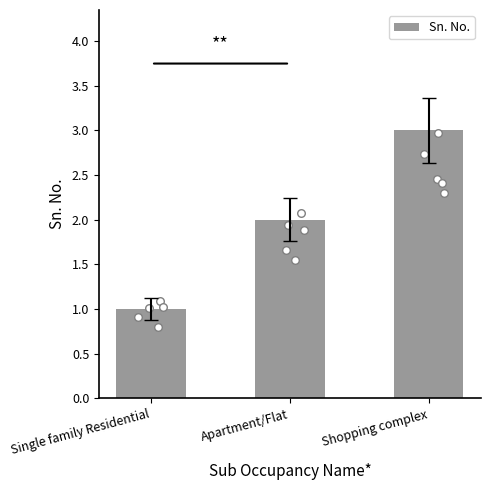

What is the change in value from Single family Residential to Shopping complex?

+2